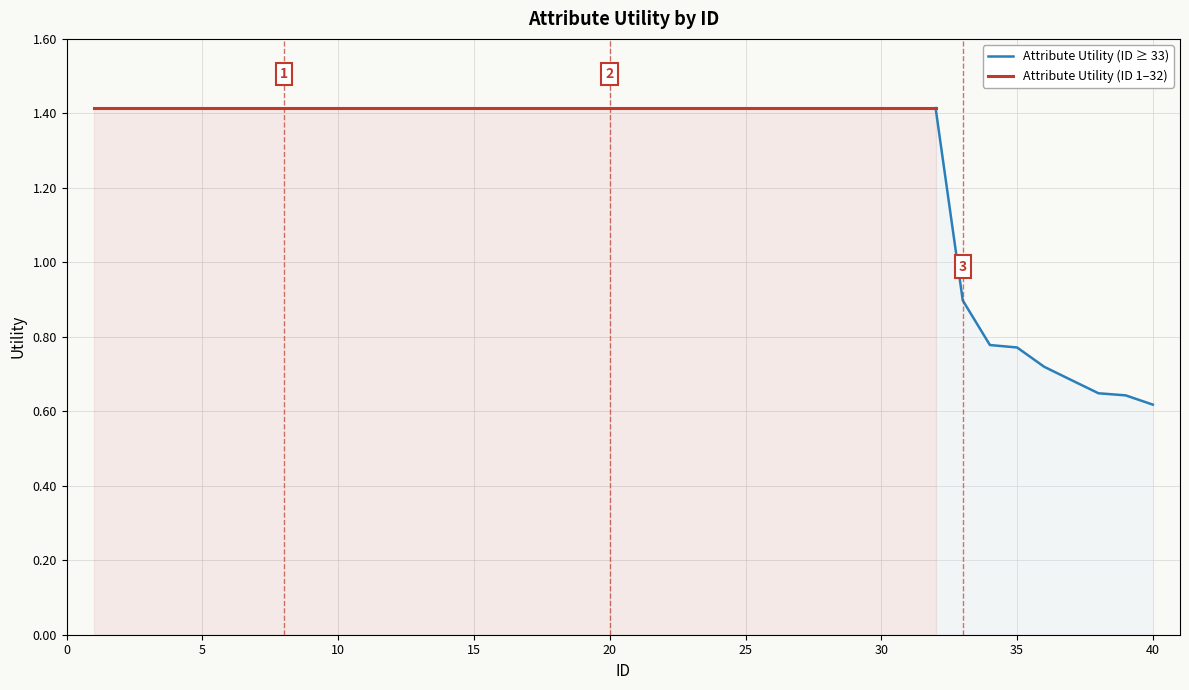

Between 25 and 35, which is larger?

25